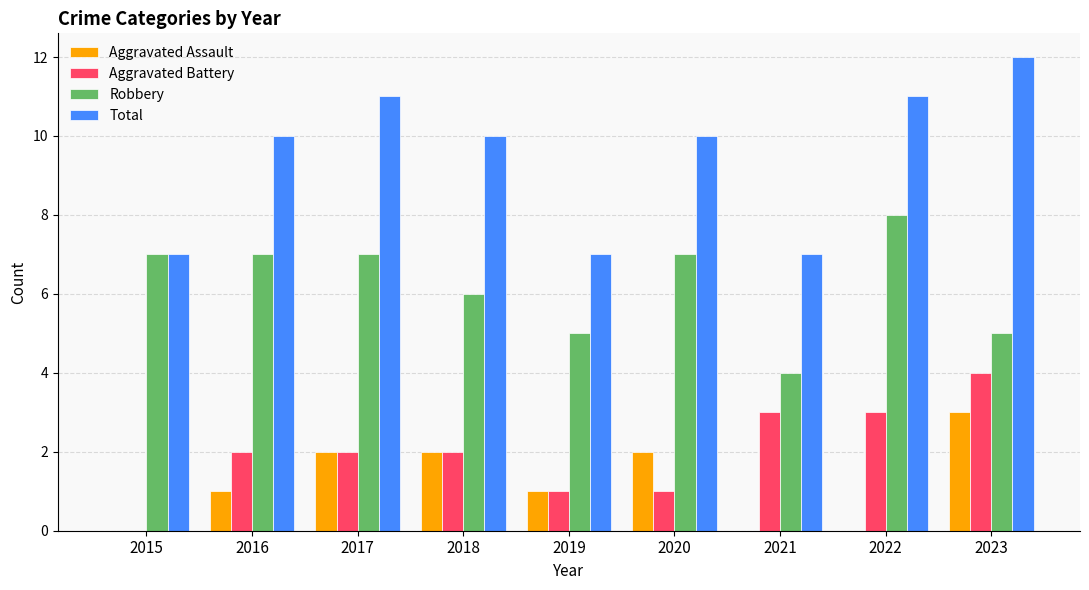

Between 2015 and 2023, which series saw the biggest shift?

Total